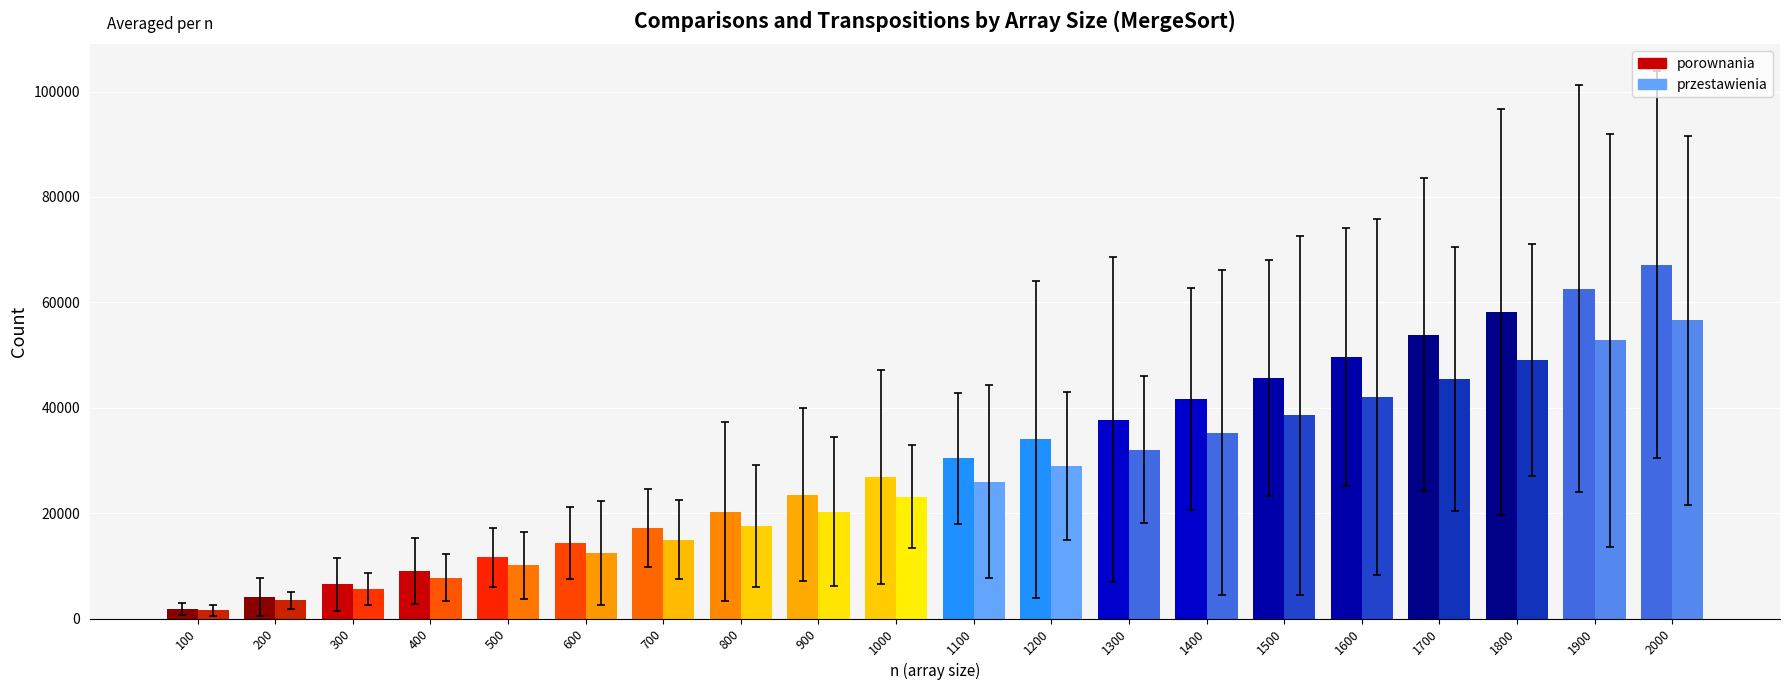

How many categories are shown in the chart?

20